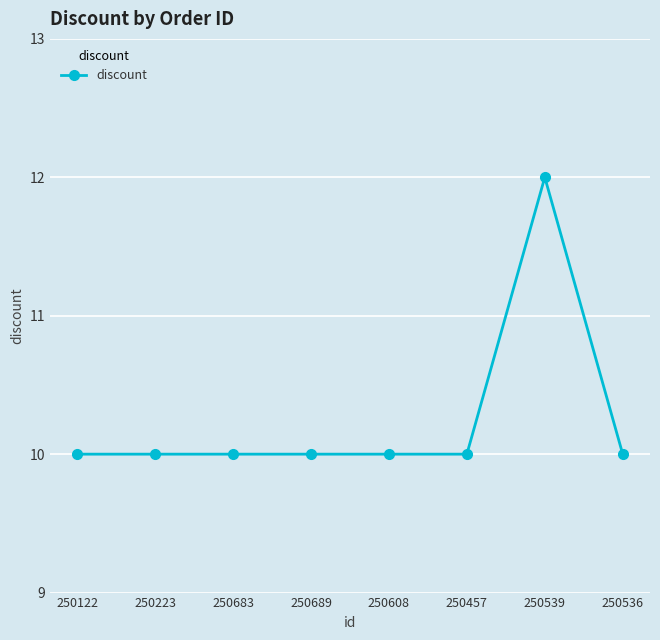

True or false: the data has more than 0 interior local peaks.

True